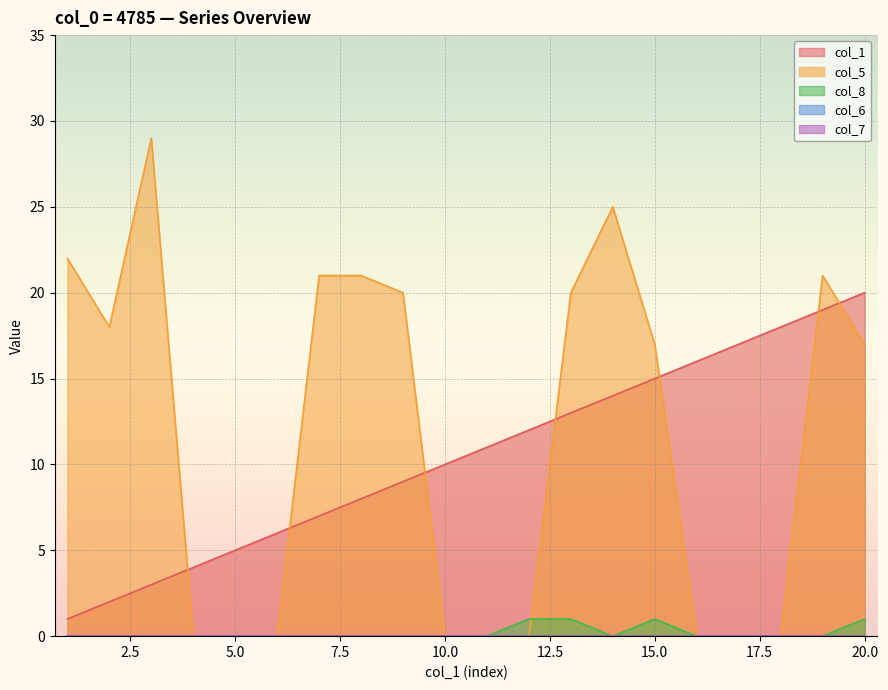

At which category does col_8 reach its first local valley?

14